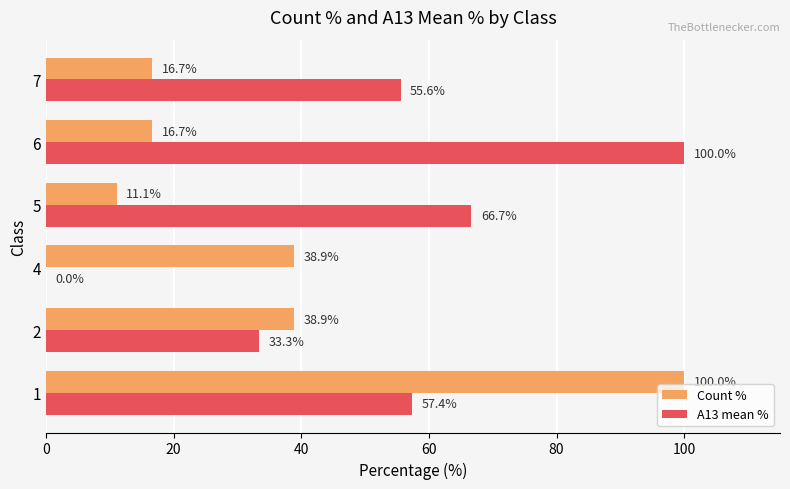

What is the total value across all series at 6?

116.7